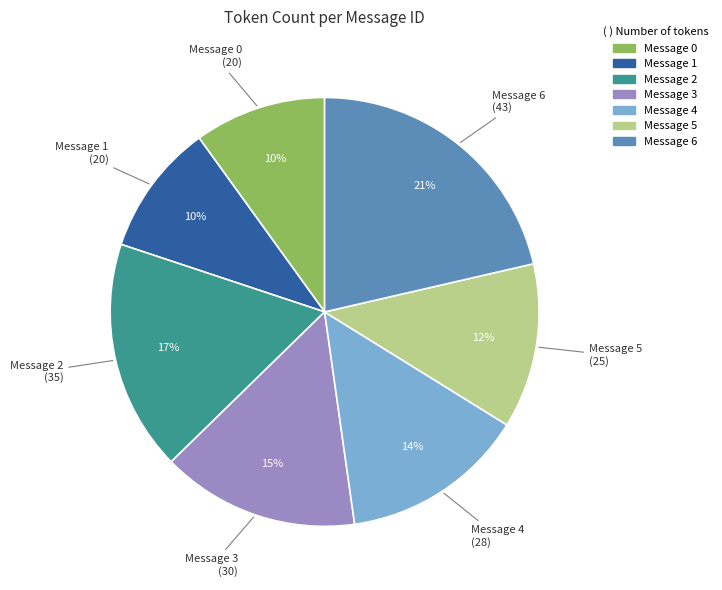

How many segments does this pie chart have?

7